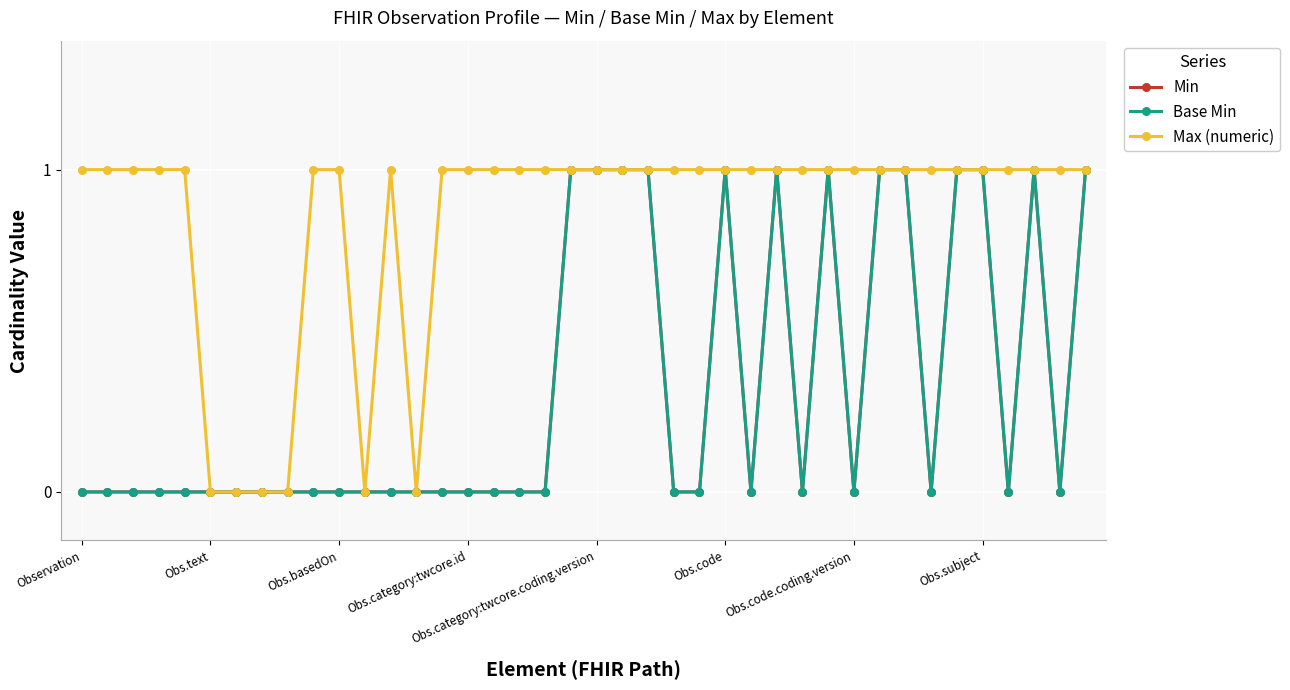

At how many categories does at least one series exceed 0?

34